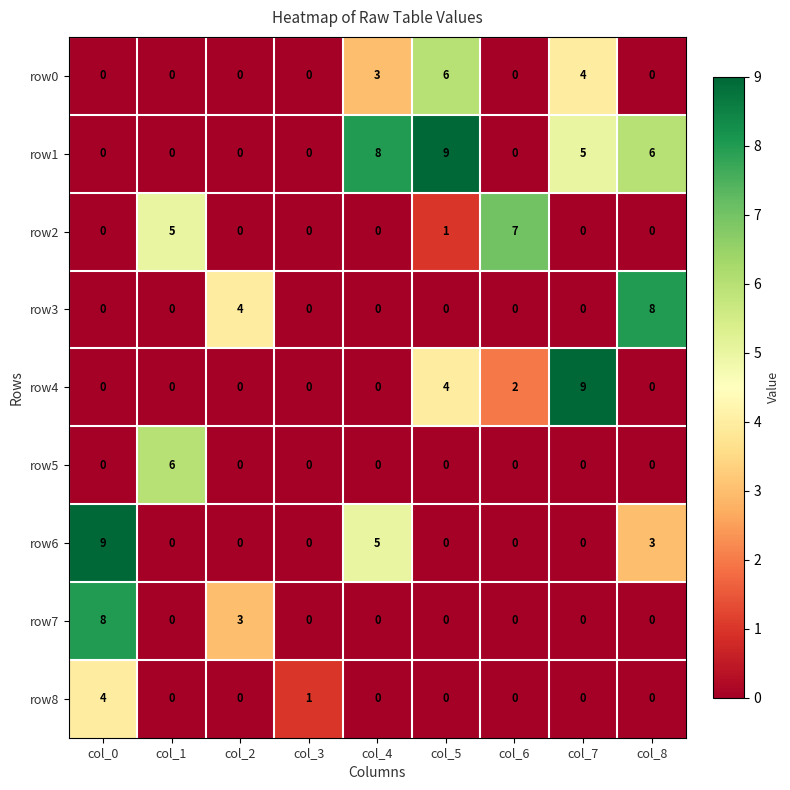

How many row1 values are between 0 and 6?

7